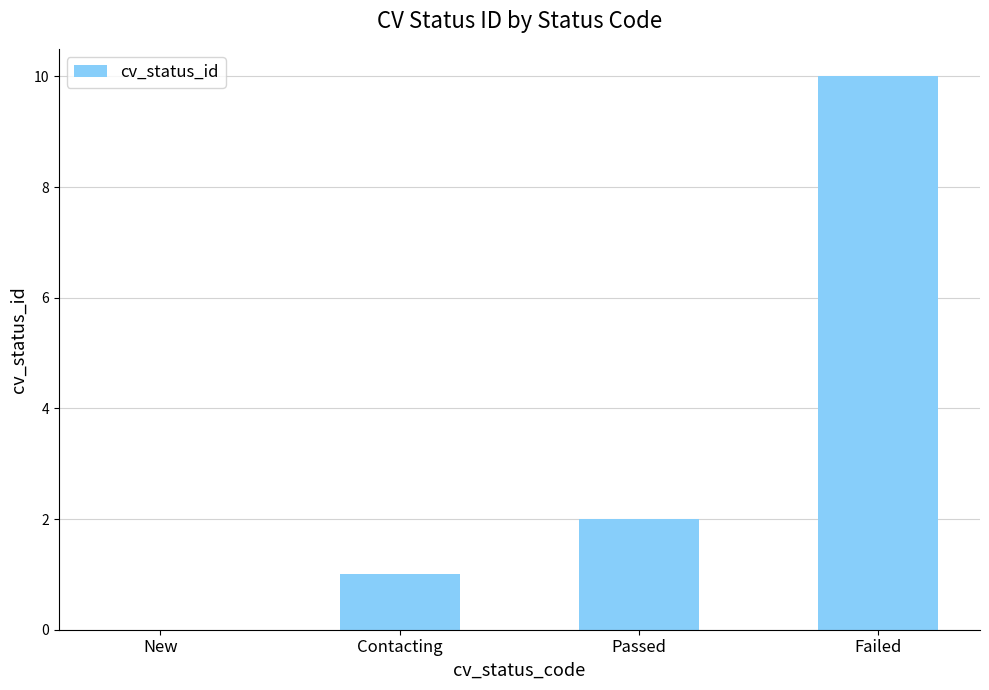

What is the sum of all values?

13